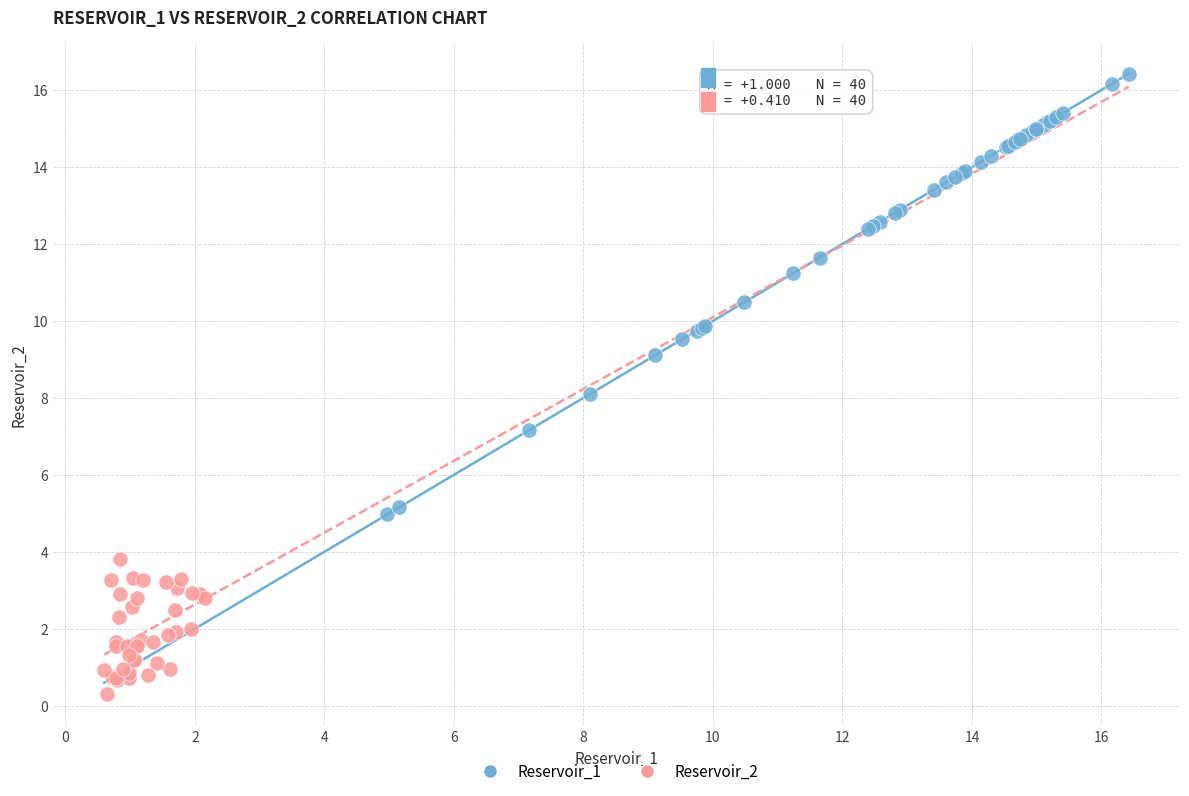

Which series reaches the minimum Y coordinate?

Reservoir_2